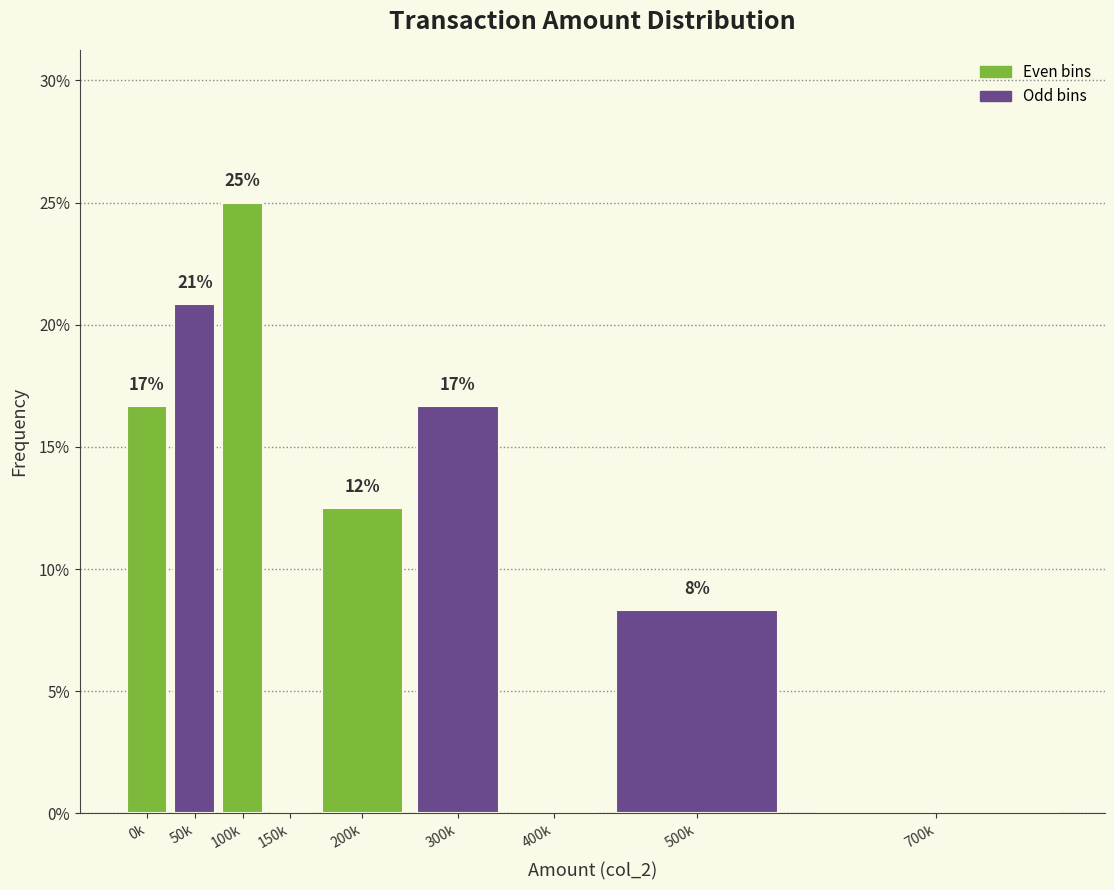

Are the bars horizontal?

No